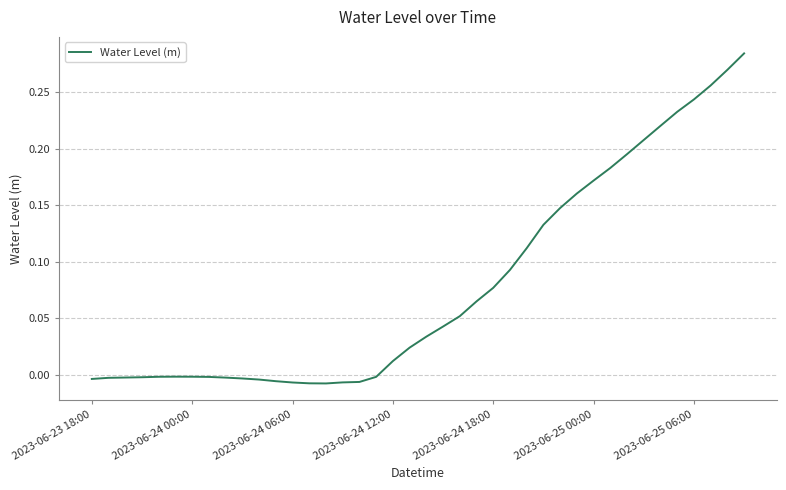

Does the chart display data point markers on the line(s)?

No